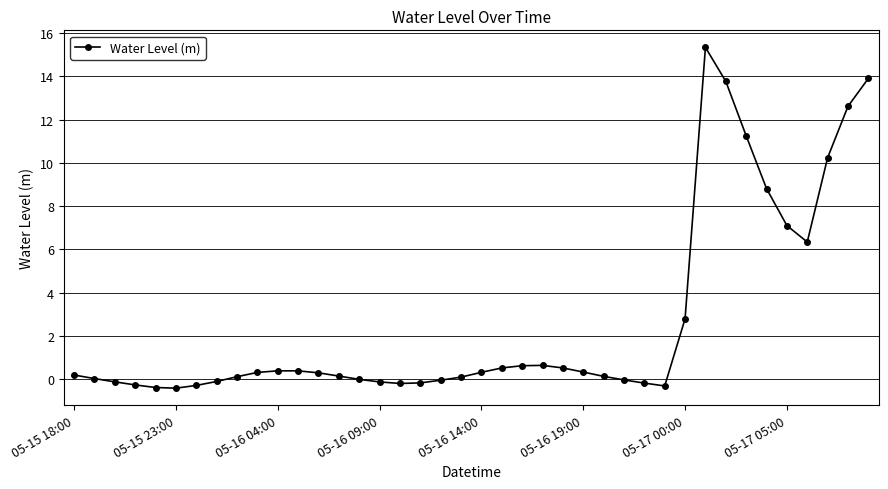

True or false: there are more than 0 points higher than both neighbors.

True